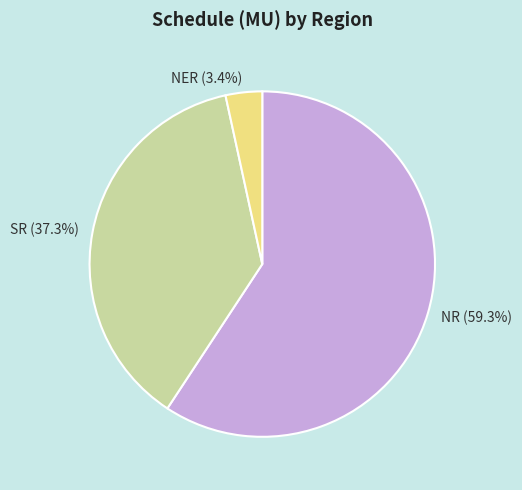

To the nearest percent, what is the average slice percentage?

33%